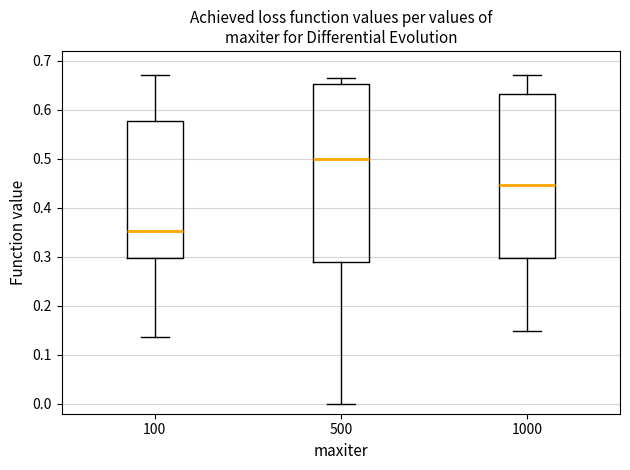

Which box has the highest median line?

500